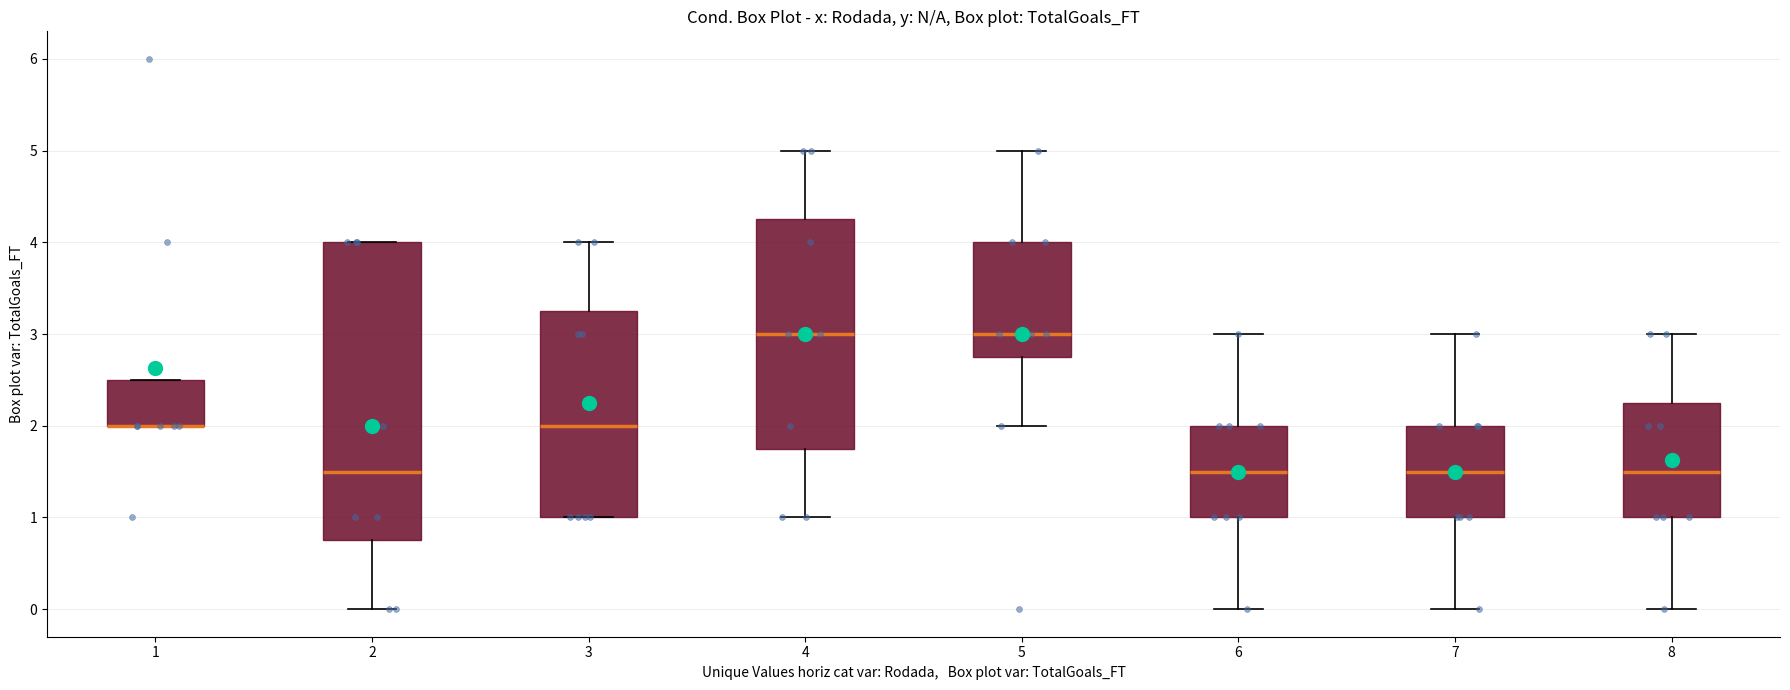

Reading left to right, read every box against the y-axis: the position of its median line, the range the box covers, and the ends of its whiskers. The values are not printed on the chart, so give them approximately, as read against the axis.

1: median 2.0 (drawn on the box's lower edge), box 2.0 to 2.5, whiskers 2.0 to 2.5
2: median 1.5, box 0.8 to 4.0, whiskers 0.0 to 4.0
3: median 2.0, box 1.0 to 3.3, whiskers 1.0 to 4.0
4: median 3.0, box 1.8 to 4.3, whiskers 1.0 to 5.0
5: median 3.0, box 2.8 to 4.0, whiskers 2.0 to 5.0
6: median 1.5, box 1.0 to 2.0, whiskers 0.0 to 3.0
7: median 1.5, box 1.0 to 2.0, whiskers 0.0 to 3.0
8: median 1.5, box 1.0 to 2.3, whiskers 0.0 to 3.0